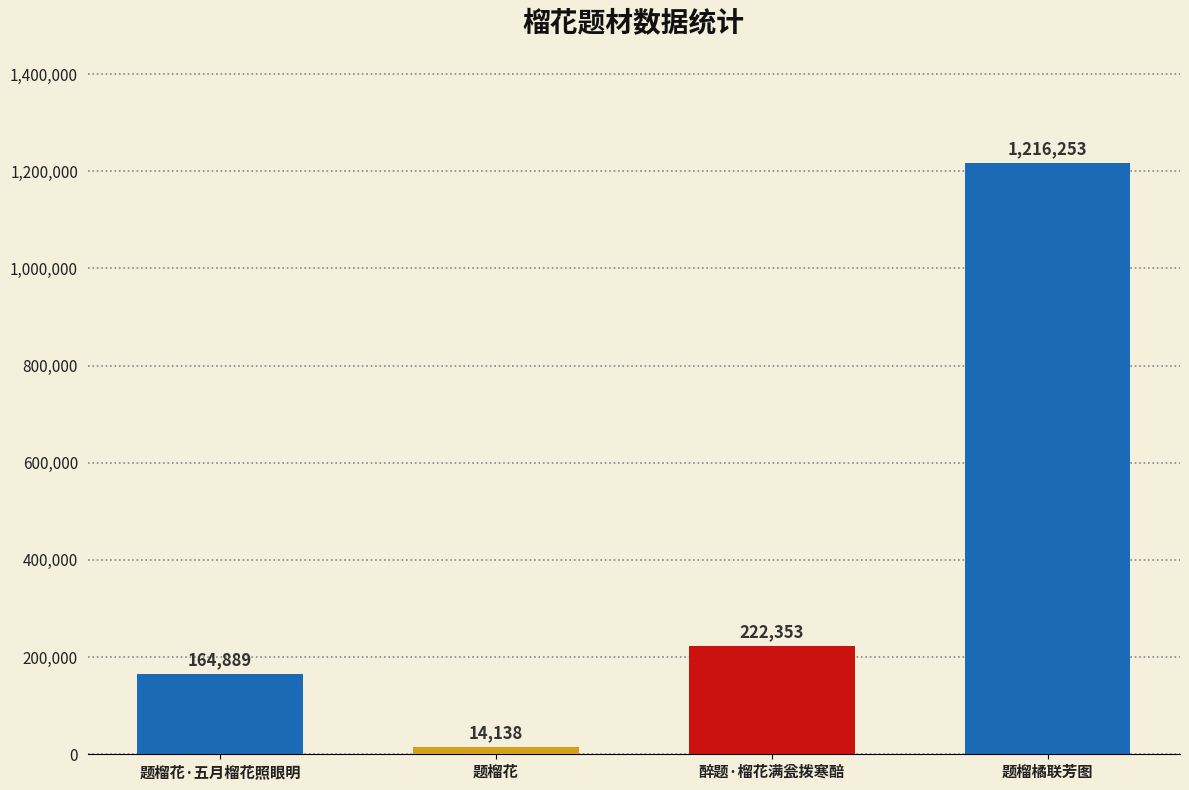

Reading left to right, transcribe all the data shown in this chart.

题榴花·五月榴花照眼明=164889	题榴花=14138	醉题·榴花满瓮拨寒醅=222353	题榴橘联芳图=1216253